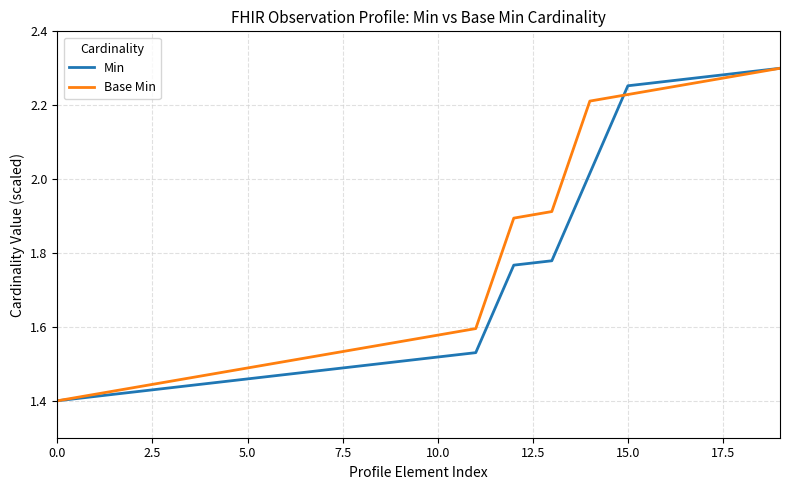

How many lines are shown in the chart?

2